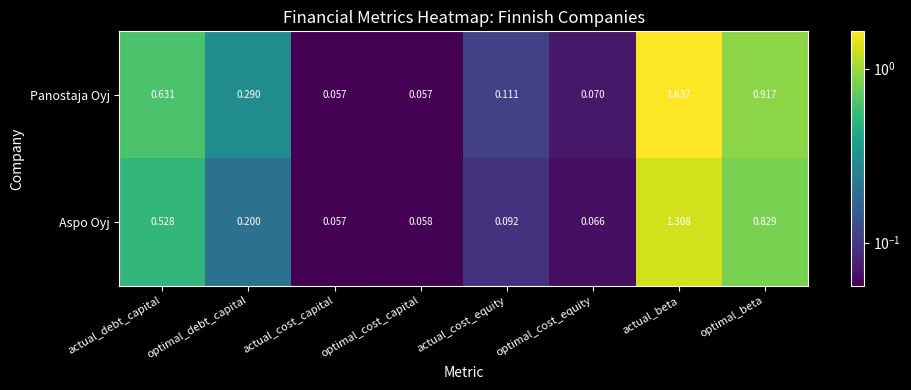

Rank the series at optimal_debt_capital from highest to lowest value.

Panostaja Oyj, Aspo Oyj